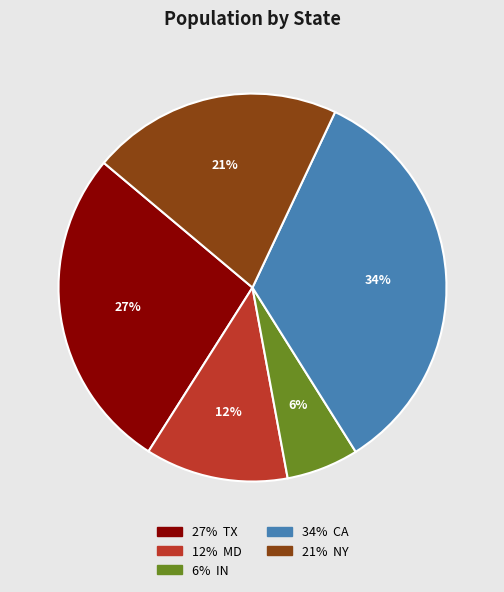

Is there a majority slice in this chart?

No